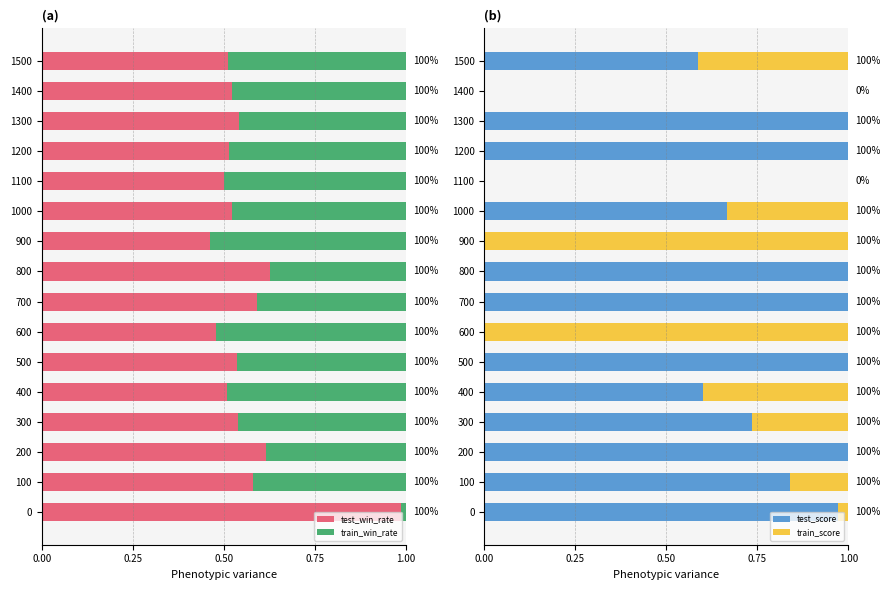

List the series in order of their overall mean, lowest first.

train_score, train_win_rate, test_win_rate, test_score